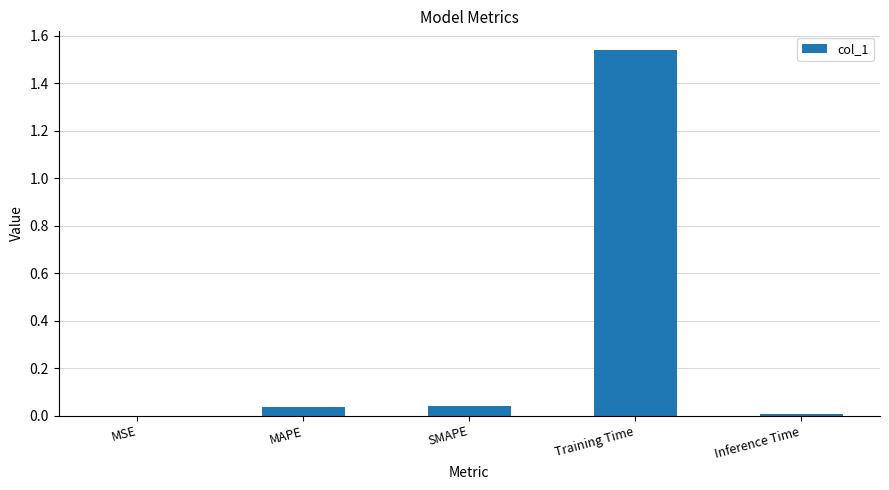

The value at Inference Time is 0.0. True or false?

True